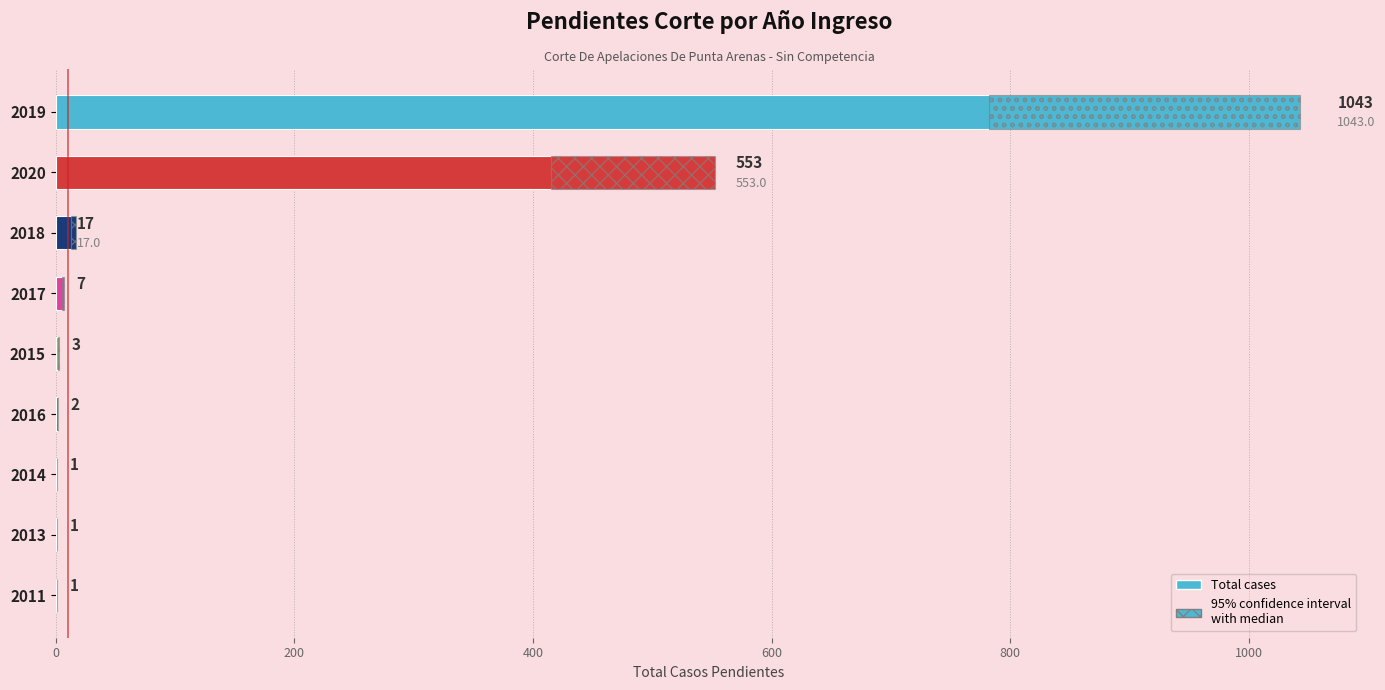

What is the value of the 3rd bar from the left?

1